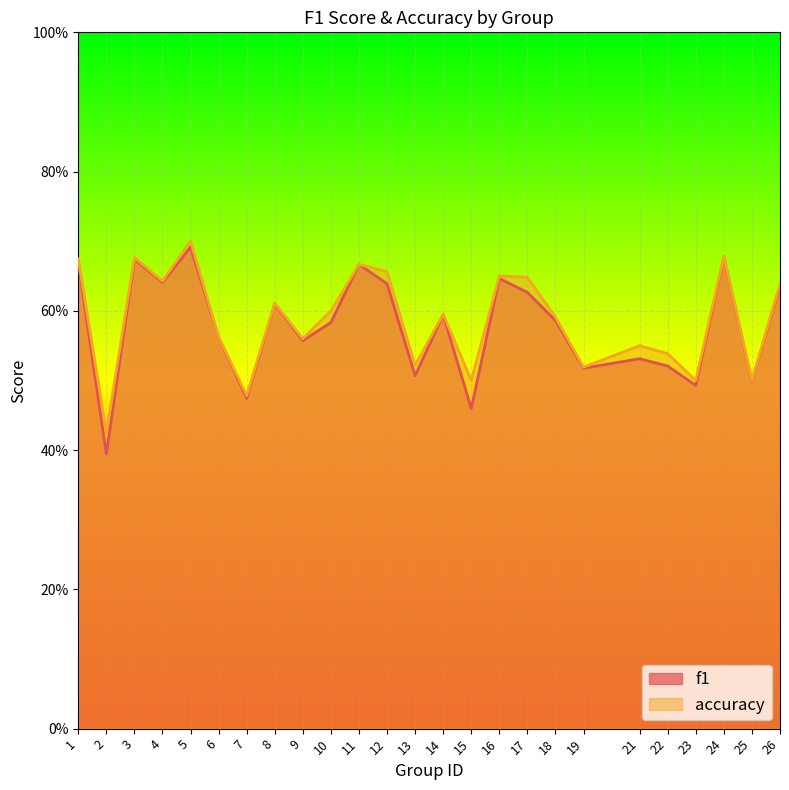

What is the lowest value of the f1 series?

0.4